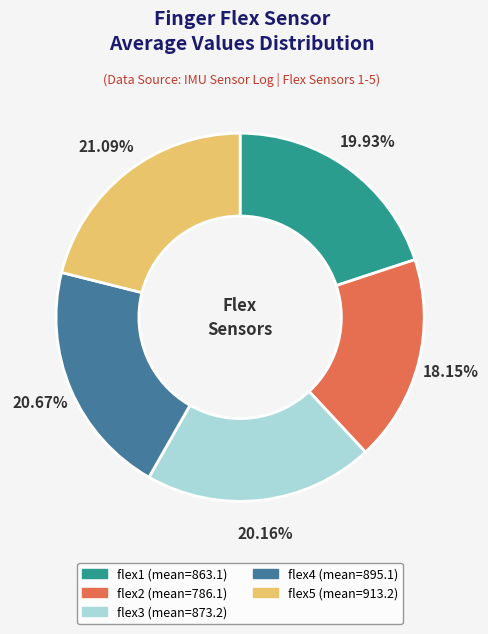

What is the ratio of the value at flex3 to the value at flex4?

1.0